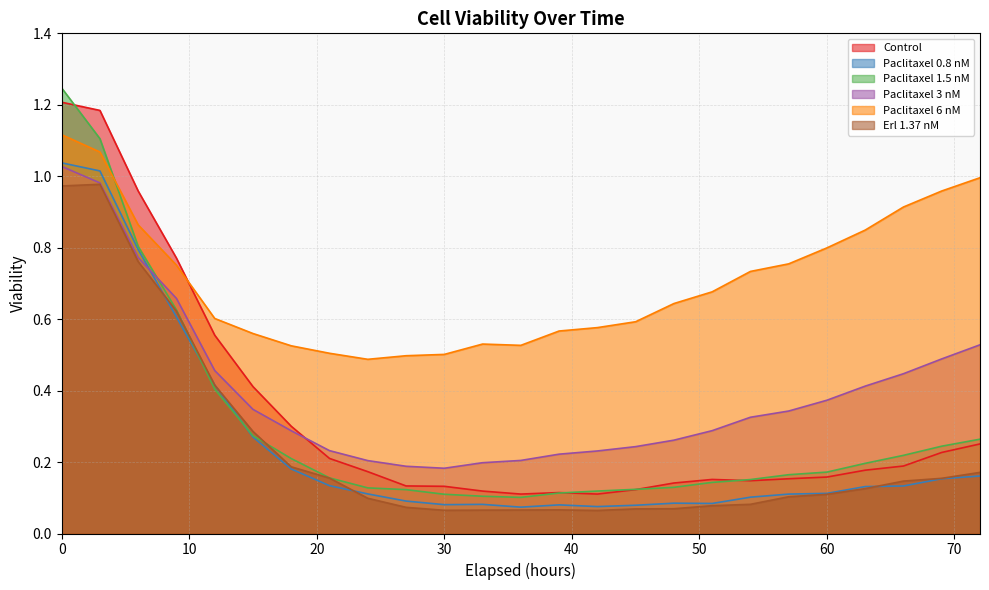

Which series has the largest total across all categories?

Paclitaxel 6 nM